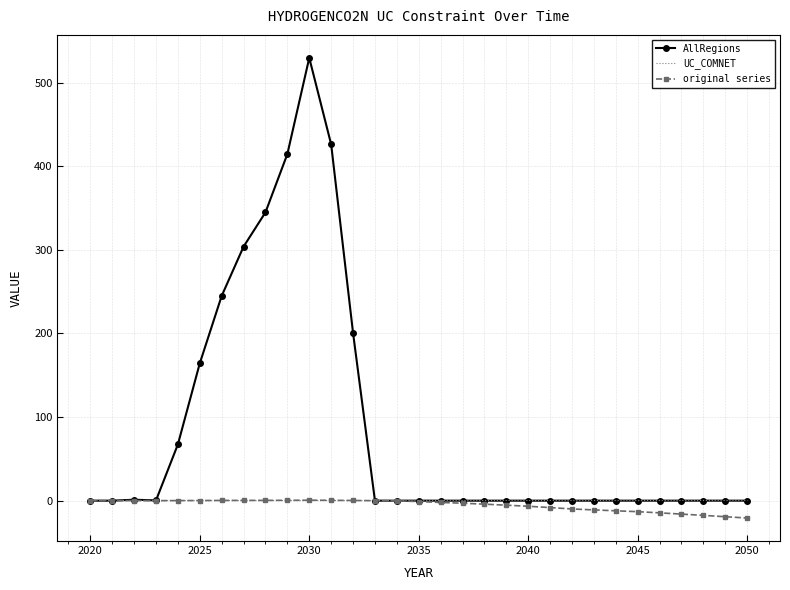

What are all the series names shown in the legend?

AllRegions, UC_COMNET, original series